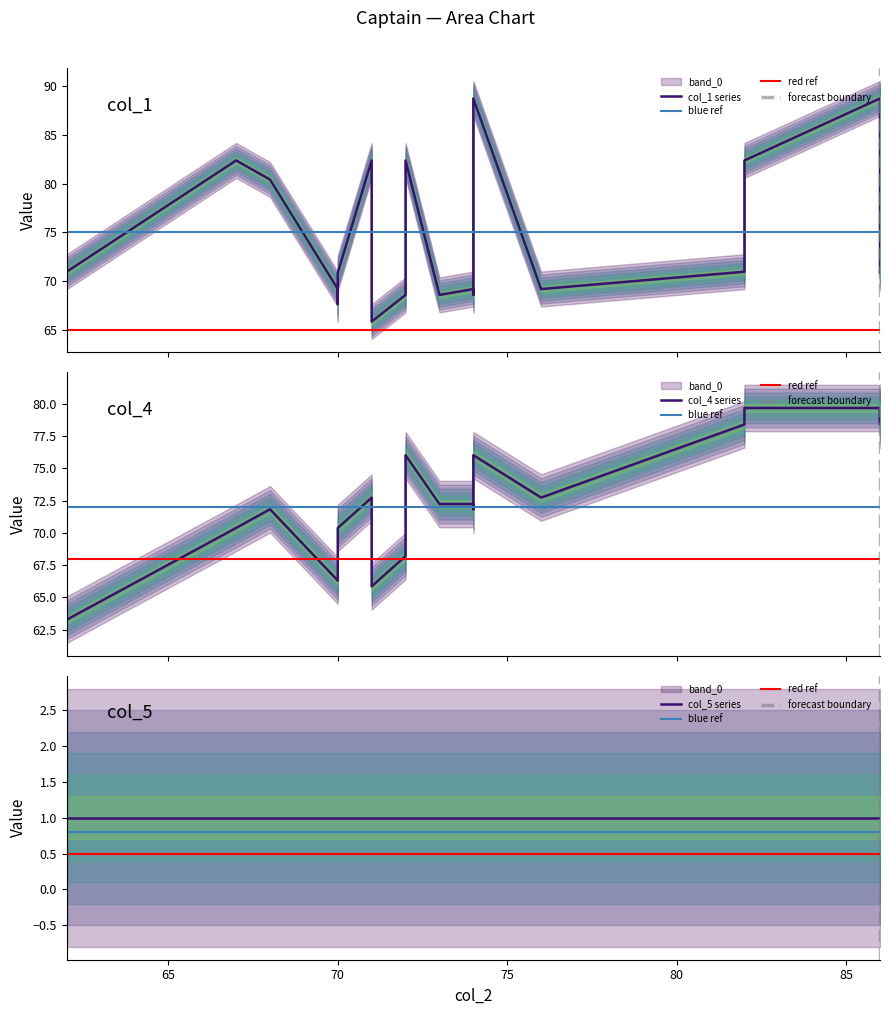

Is it true that col_1 equals 88.8 at 86?

True